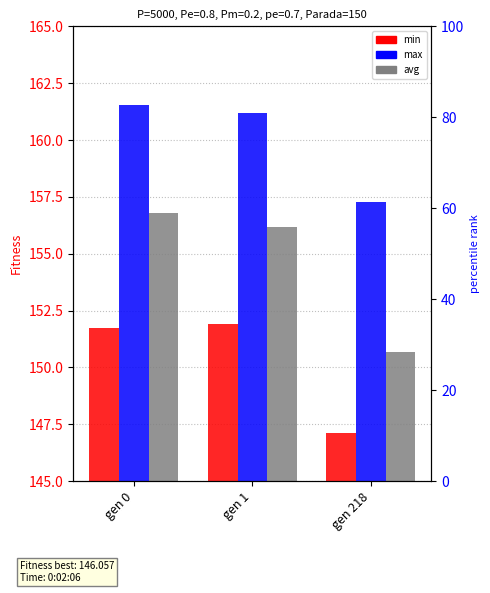

What is the average value of the min series?

150.2